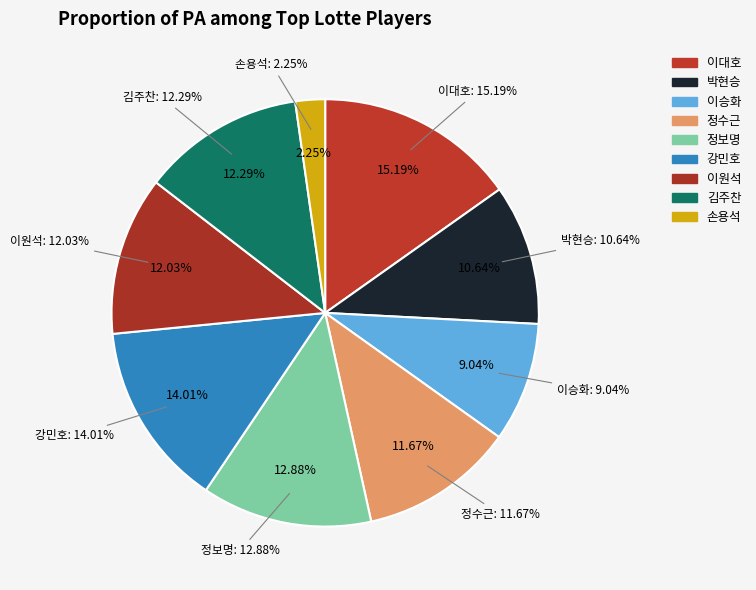

Does 박현승 account for over 50% of the chart?

No